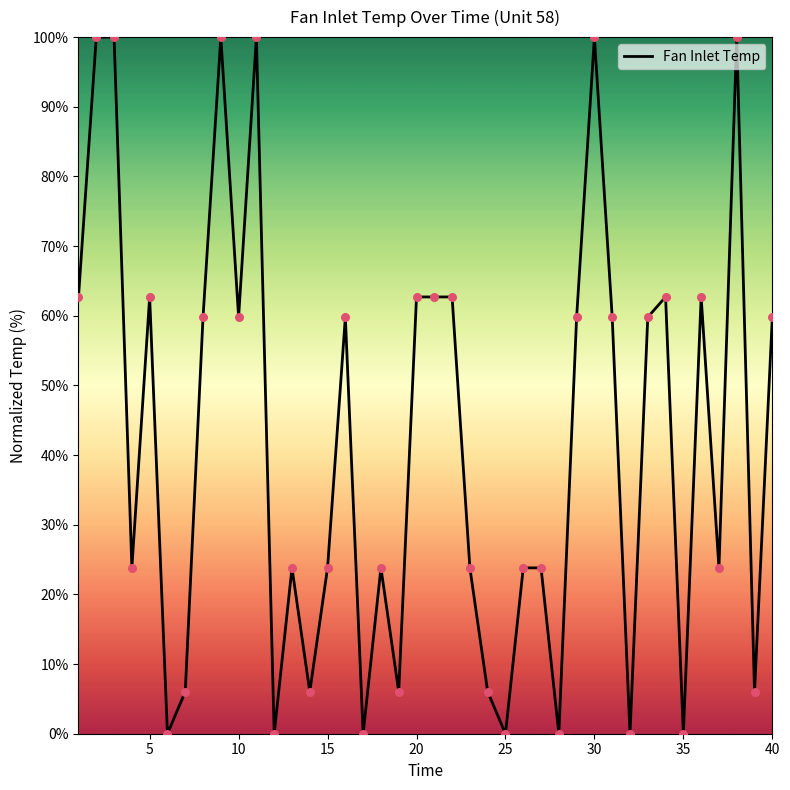

What is the greatest value displayed?

100.0